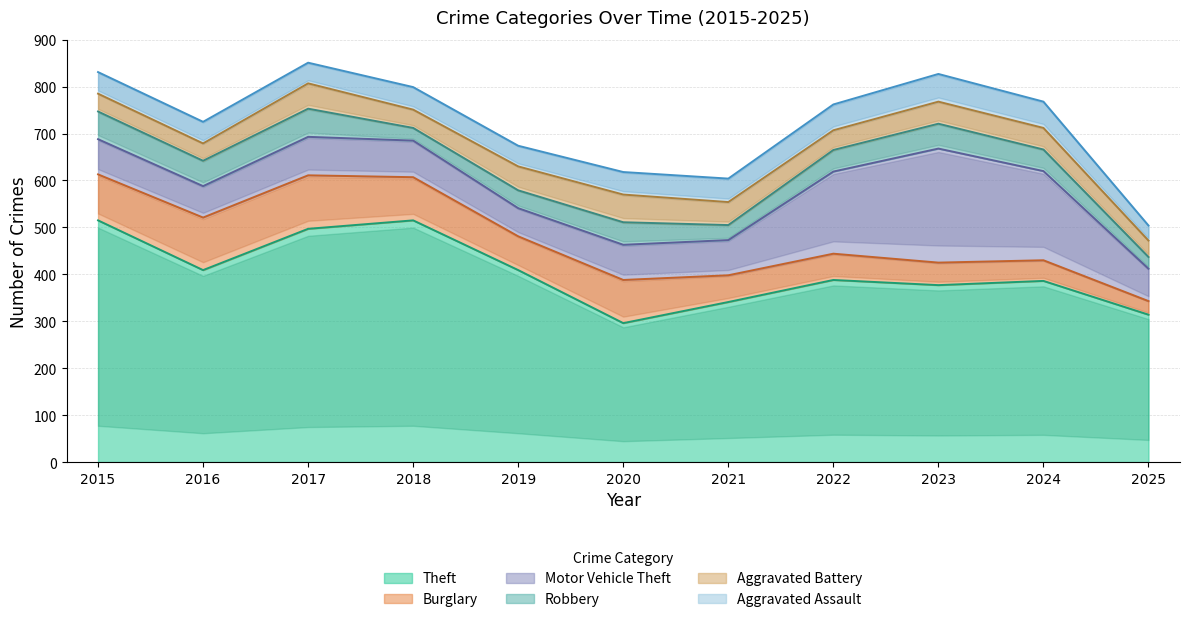

The Aggravated Assault series shows 26 at 2017. True or false?

False